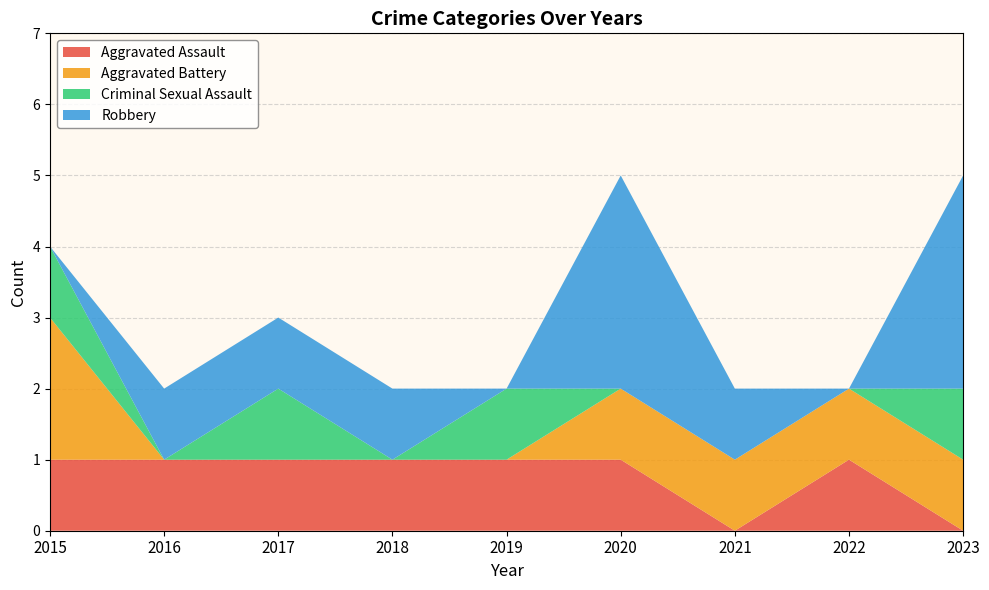

Reading left to right, list all the values displayed in this chart.

Aggravated Assault: 1	1	1	1	1	1	0	1	0
Aggravated Battery: 2	0	0	0	0	1	1	1	1
Criminal Sexual Assault: 1	0	1	0	1	0	0	0	1
Robbery: 0	1	1	1	0	3	1	0	3